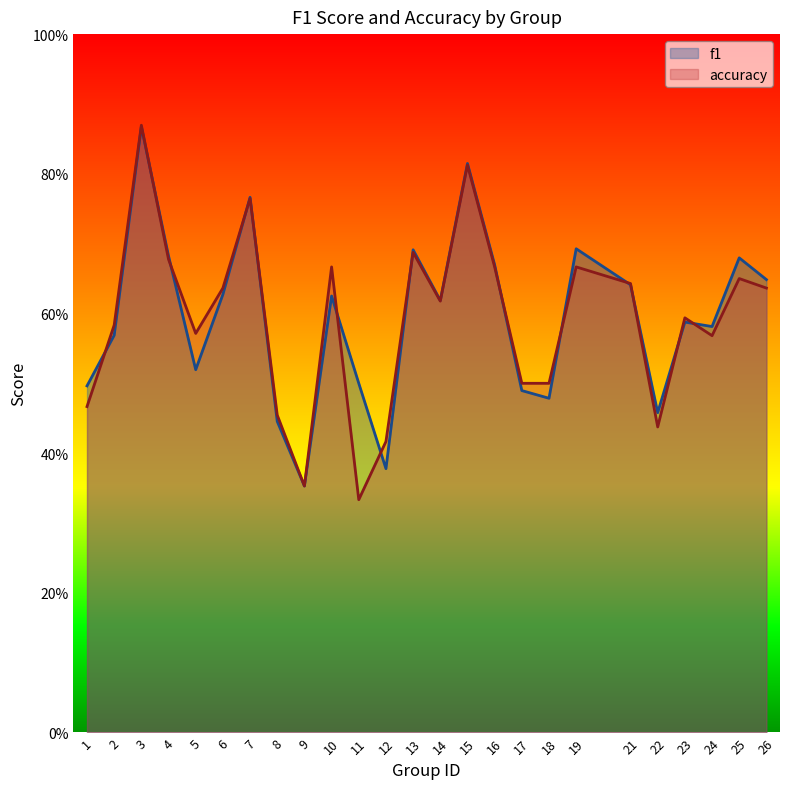

Which series has the largest total across all categories?

f1